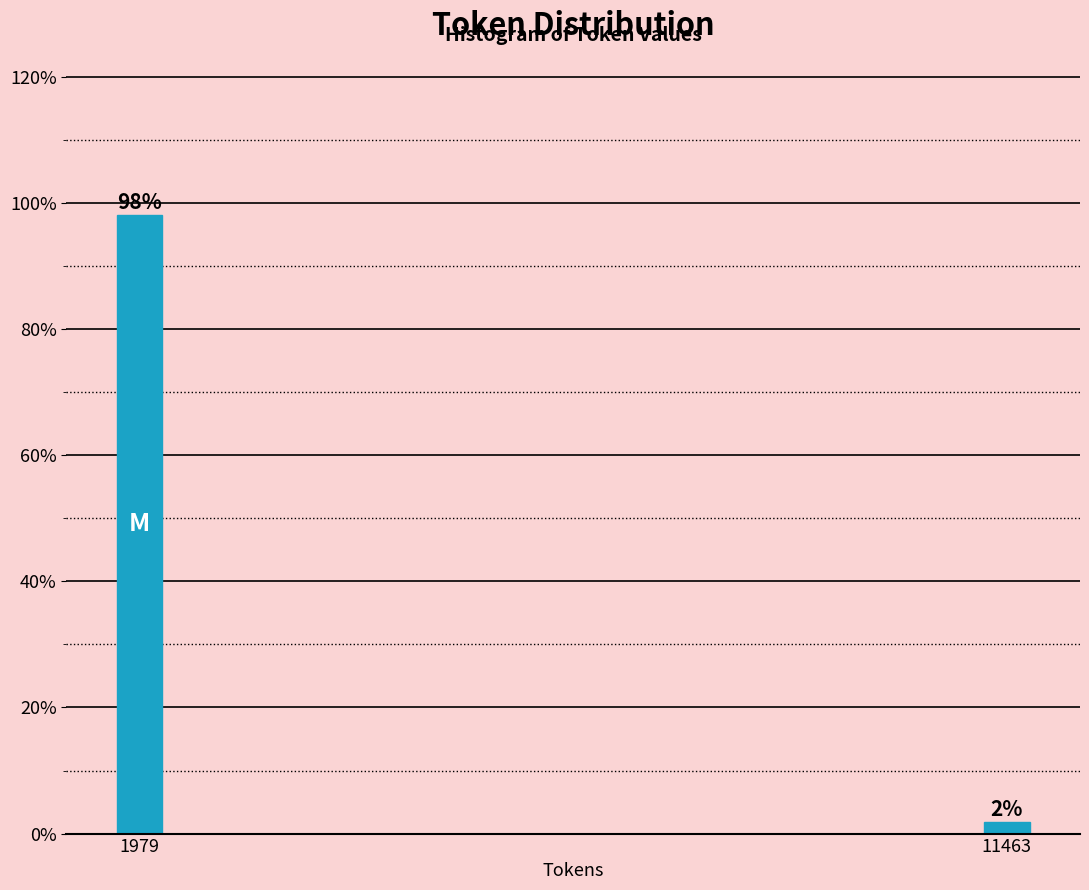

List the labels in order of value, smallest first.

11463, 1979